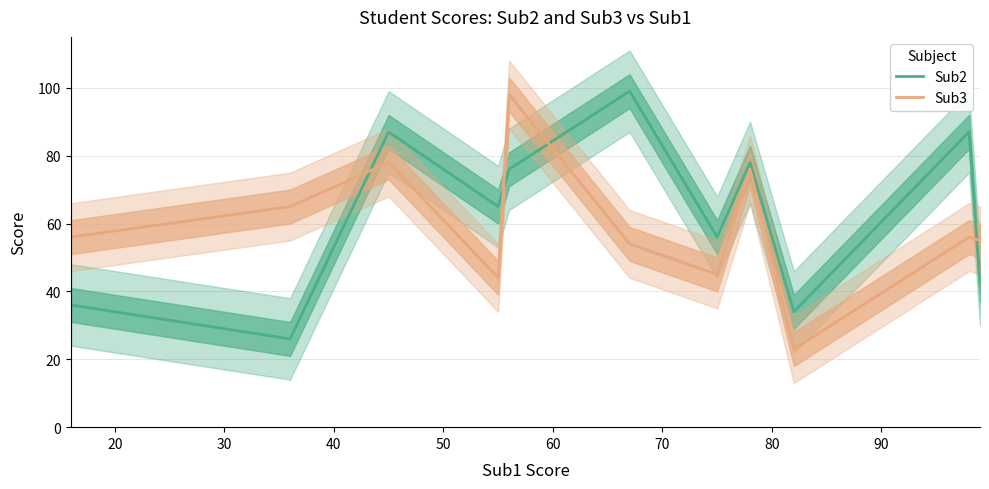

What is the smallest value displayed?

23